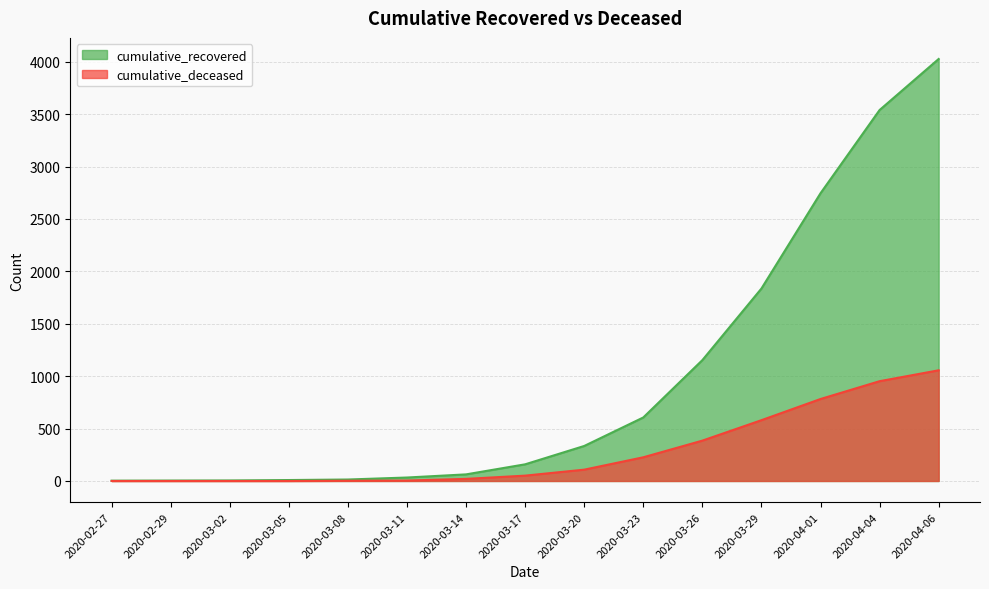

The cumulative_deceased series shows 2 at 2020-03-11. True or false?

False